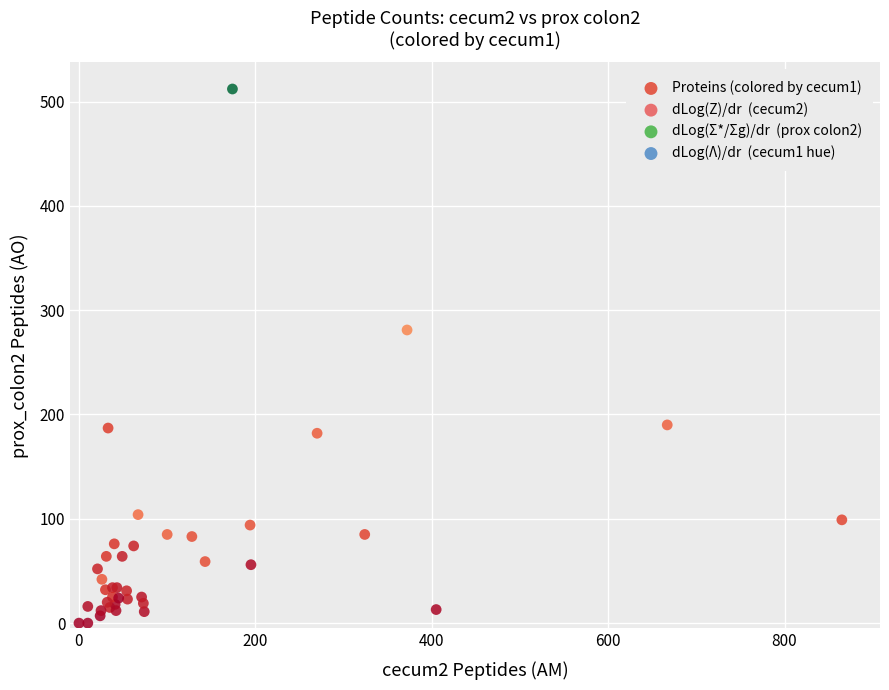

What Y value in the scatter plot is closest to 256?

281